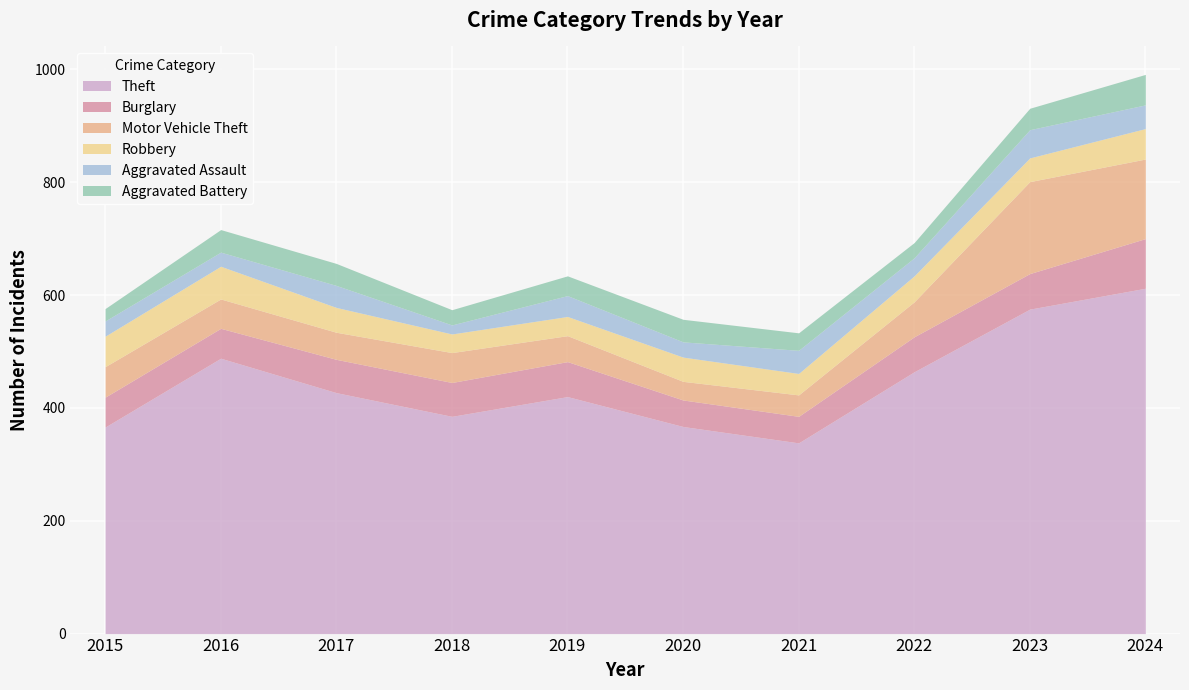

What is the total value across all series at 2015?

576